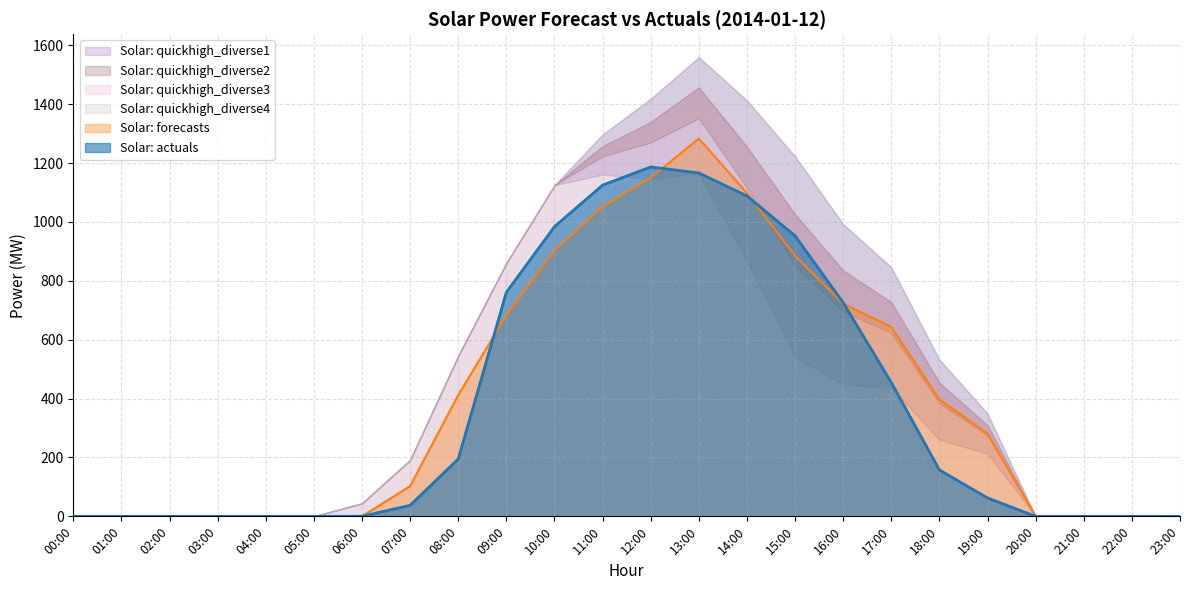

What is the difference between the highest and lowest values at 17:00?

409.2